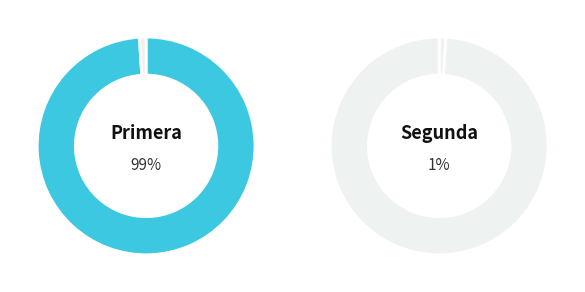

The Primera slice represents 89% of the pie. True or false?

False